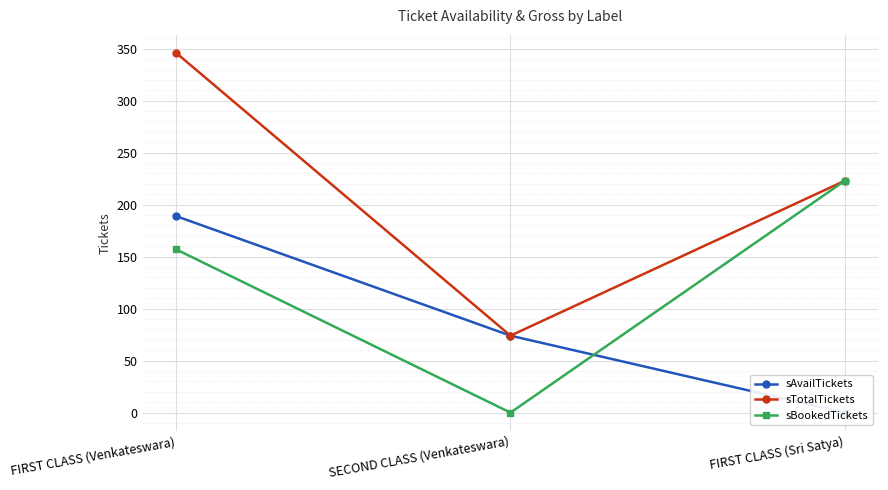

Is it true that sBookedTickets equals 0 at SECOND CLASS (Venkateswara)?

True